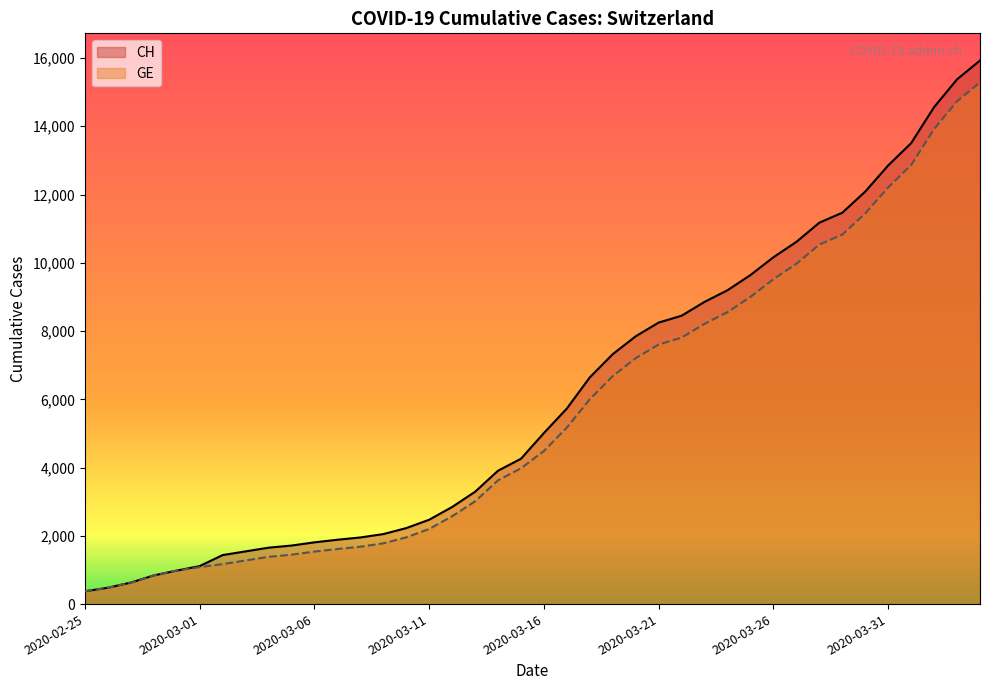

What is the label of the 29th point from the right?

2020-03-07